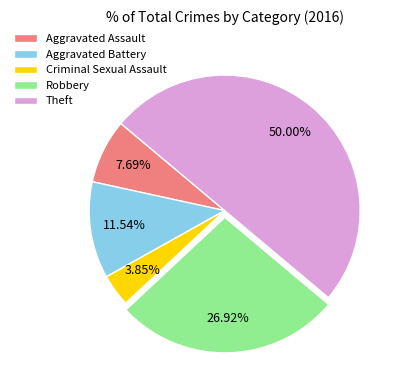

To the nearest percent, what is the difference between the Criminal Sexual Assault and Aggravated Assault slice percentages?

4%